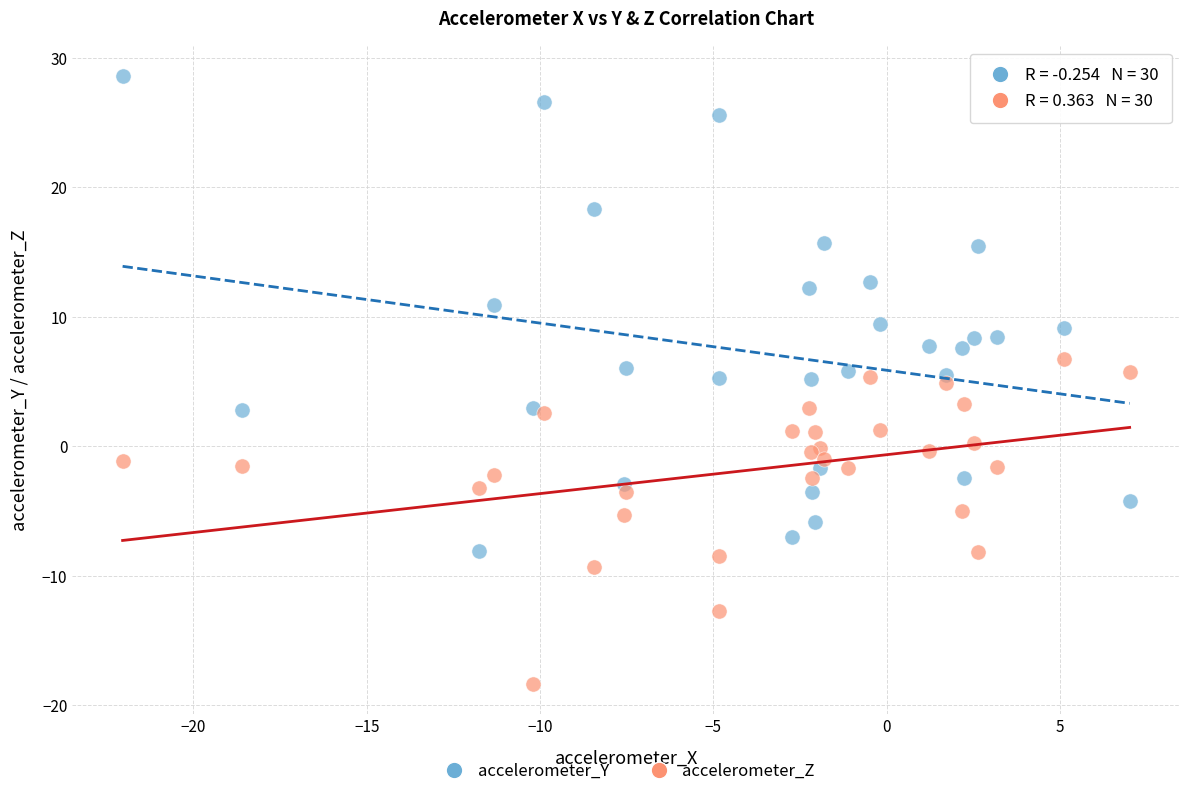

Which series has the largest Y range (max minus min)?

accelerometer_Y